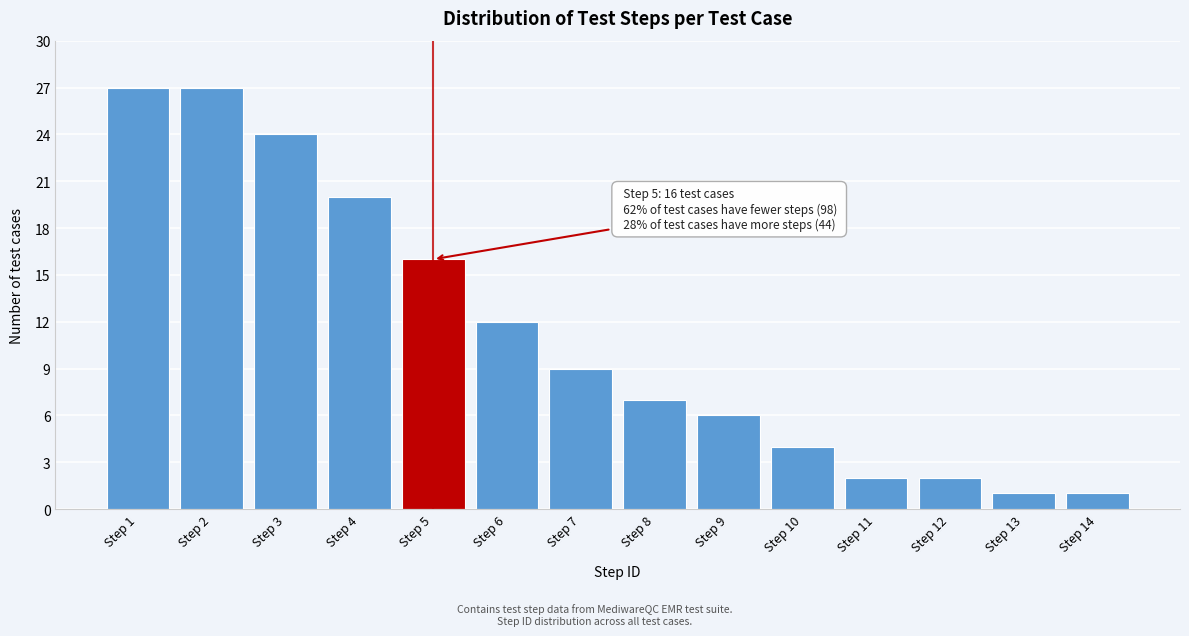

Reading left to right, list all the values displayed in this chart.

Step 1=27	Step 2=27	Step 3=24	Step 4=20	Step 5=16	Step 6=12	Step 7=9	Step 8=7	Step 9=6	Step 10=4	Step 11=2	Step 12=2	Step 13=1	Step 14=1